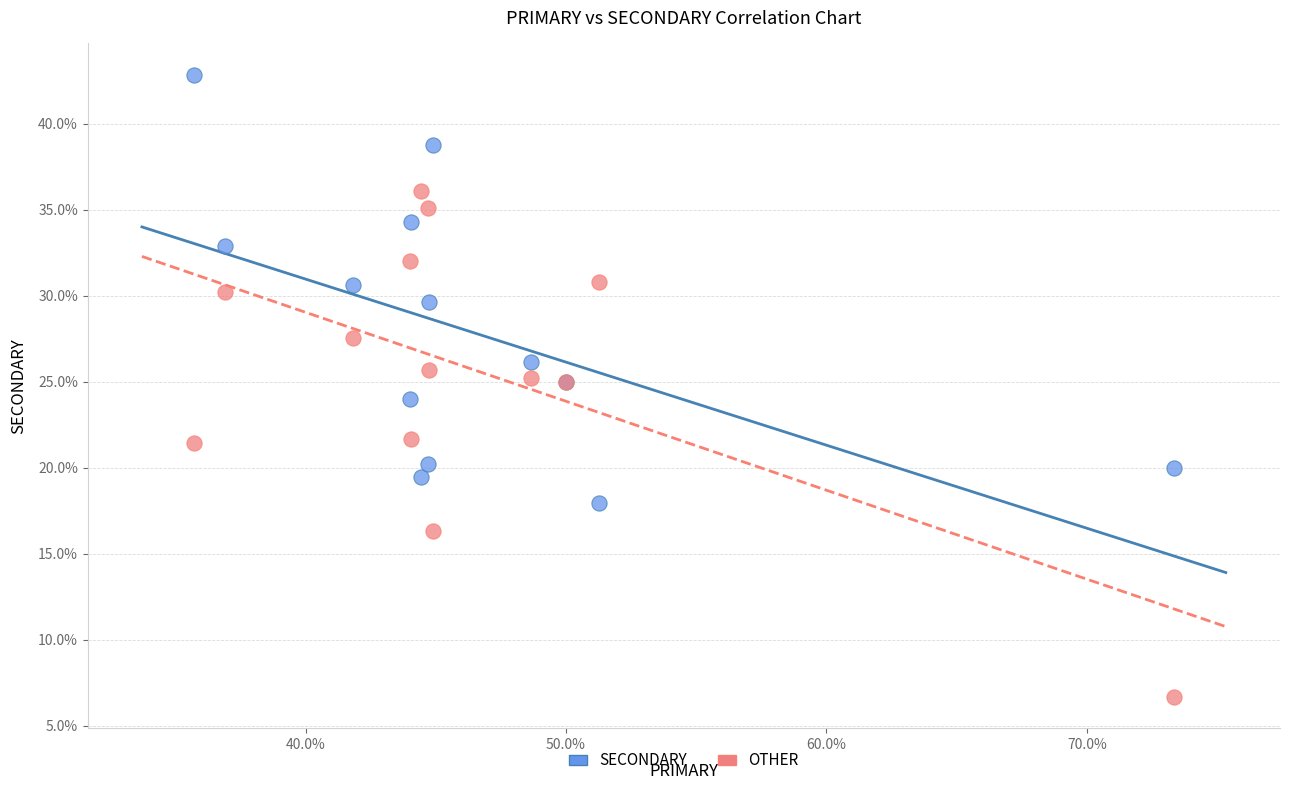

Which series contains the highest Y value?

SECONDARY